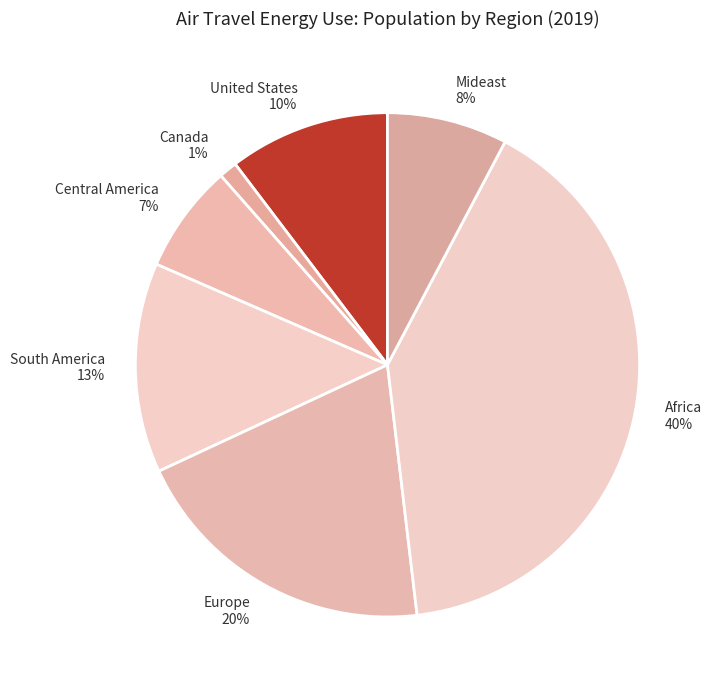

To the nearest percent, what portion does Canada 1% represent?

1%